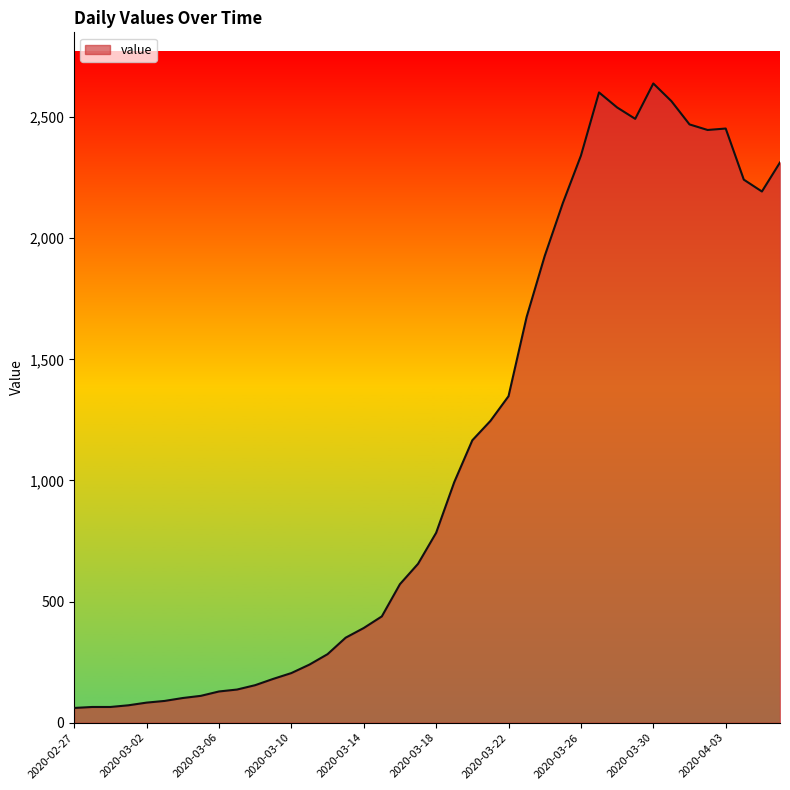

What is the difference between the maximum and minimum values?

2578